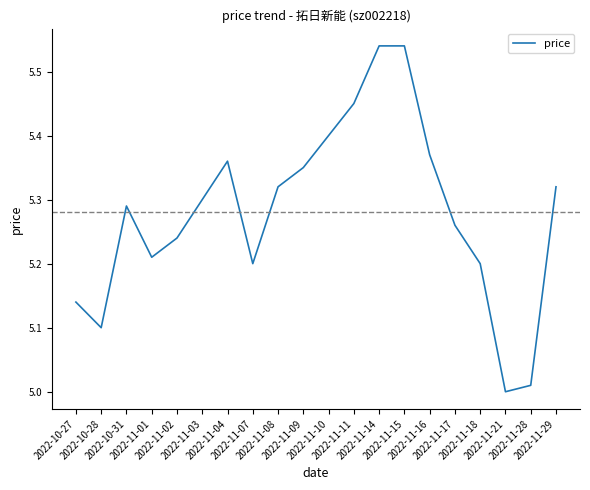

What position from the left is 2022-10-31?

3